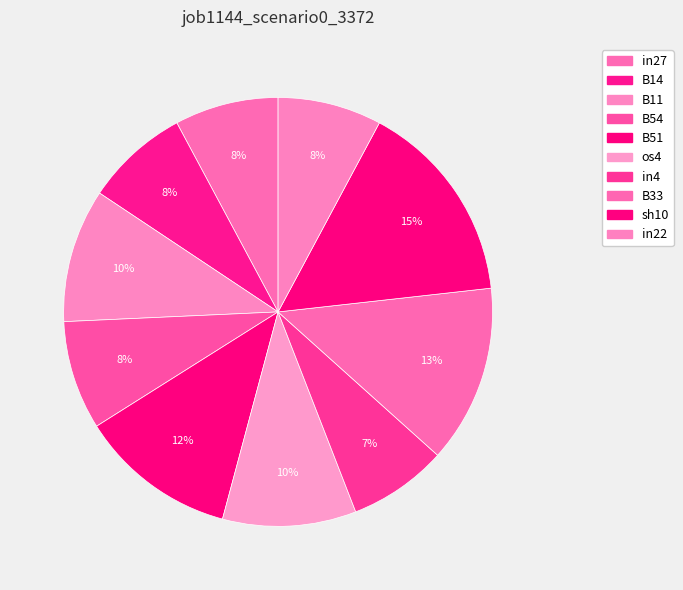

What portion of the pie excludes B11?

89.9%